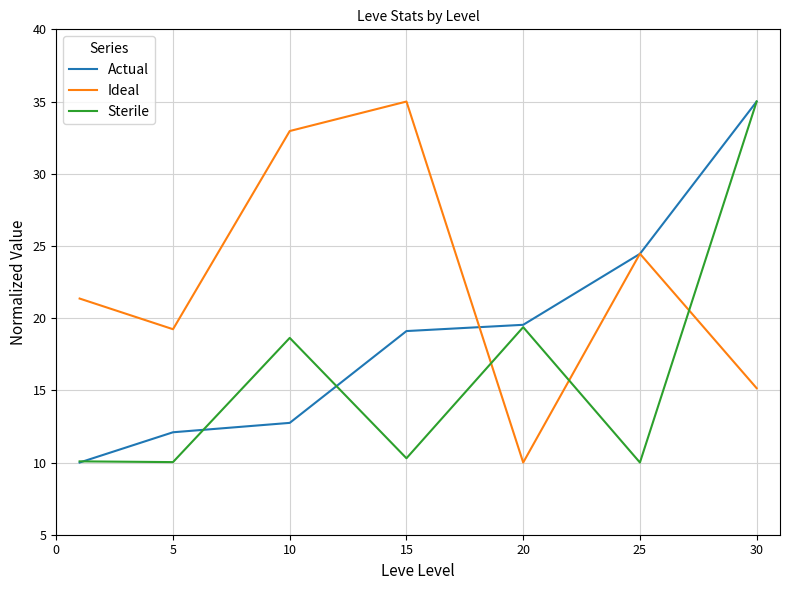

True or false: Ideal has more than 2 points higher than both neighbors.

False